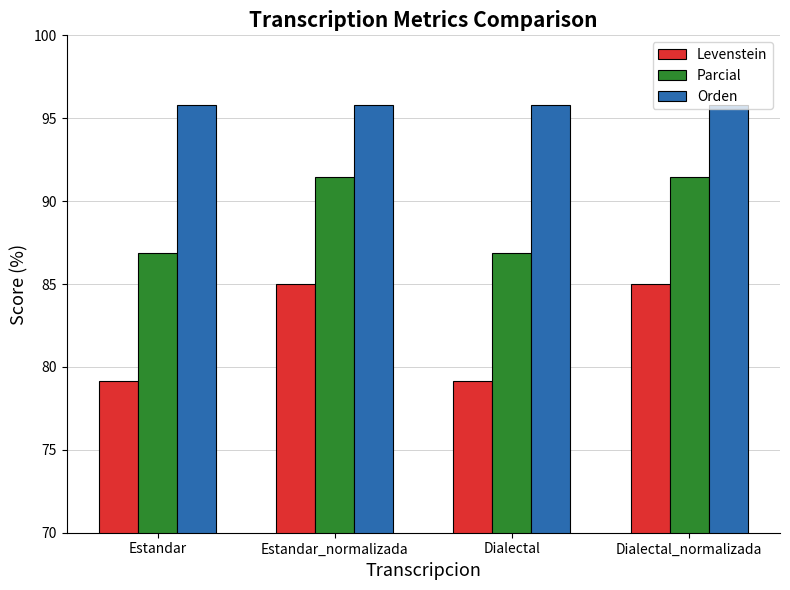

Rank the series by their maximum value, from lowest to highest.

Levenstein, Parcial, Orden